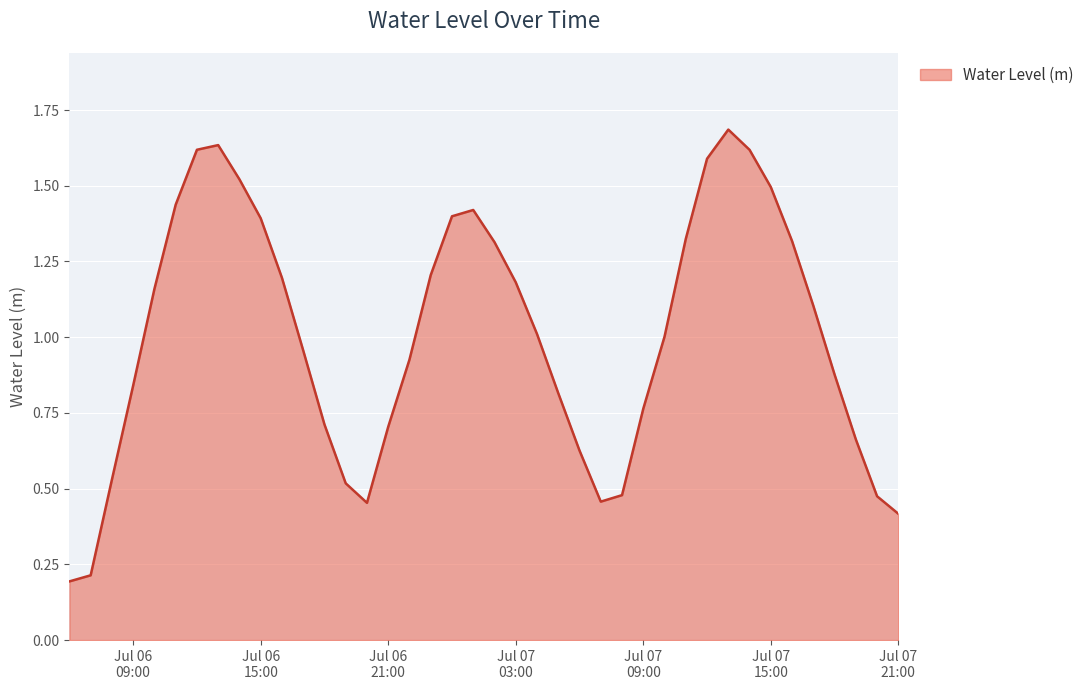

What is the greatest value displayed?

1.7